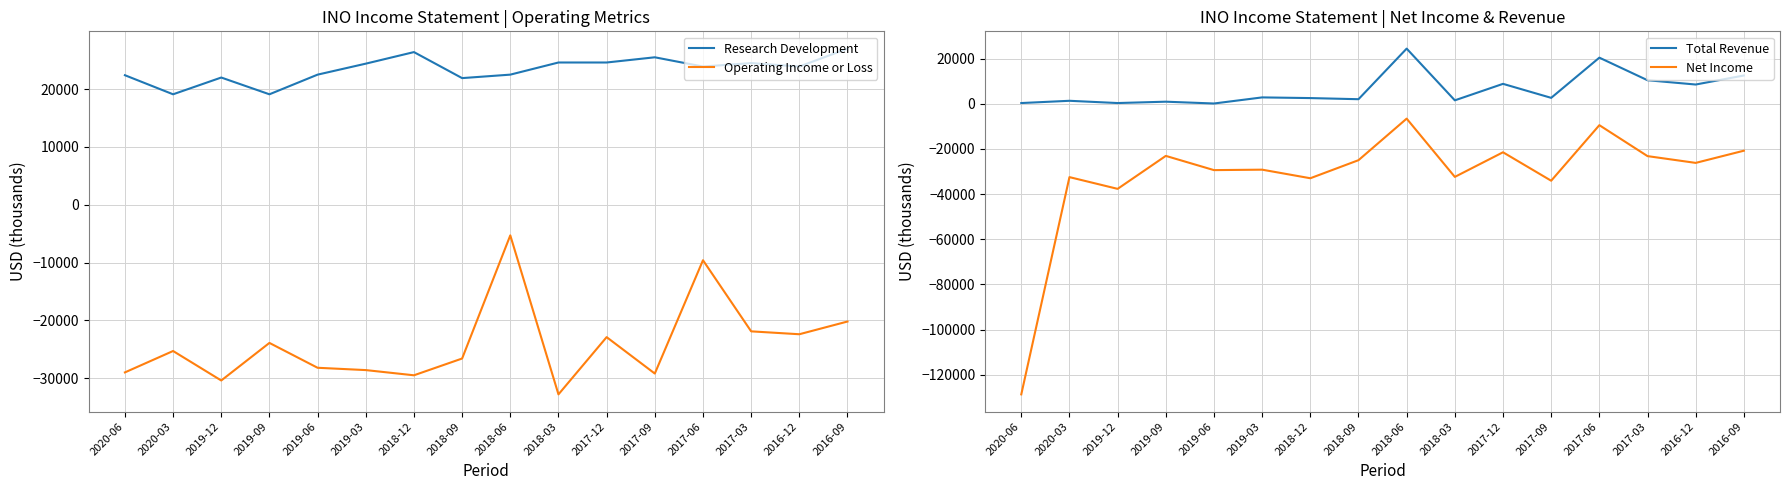

Reading right to left, transcribe all the data shown in this chart.

Research Development: 2016-09=27000	2016-12=23900	2017-03=24500	2017-06=23900	2017-09=25500	2017-12=24600	2018-03=24600	2018-06=22500	2018-09=21900	2018-12=26400	2019-03=24400	2019-06=22500	2019-09=19100	2019-12=22000	2020-03=19100	2020-06=22400
Operating Income or Loss: 2016-09=-20200	2016-12=-22400	2017-03=-21900	2017-06=-9600	2017-09=-29200	2017-12=-22900	2018-03=-32800	2018-06=-5300	2018-09=-26600	2018-12=-29500	2019-03=-28600	2019-06=-28200	2019-09=-23900	2019-12=-30400	2020-03=-25300	2020-06=-29000
Total Revenue: 2016-09=12500	2016-12=8500	2017-03=10400	2017-06=20400	2017-09=2600	2017-12=8800	2018-03=1500	2018-06=24400	2018-09=2000	2018-12=2500	2019-03=2800	2019-06=100	2019-09=900	2019-12=300	2020-03=1300	2020-06=300
Net Income: 2016-09=-20800	2016-12=-26200	2017-03=-23200	2017-06=-9500	2017-09=-34100	2017-12=-21500	2018-03=-32400	2018-06=-6600	2018-09=-25000	2018-12=-33000	2019-03=-29200	2019-06=-29400	2019-09=-23100	2019-12=-37700	2020-03=-32500	2020-06=-128700